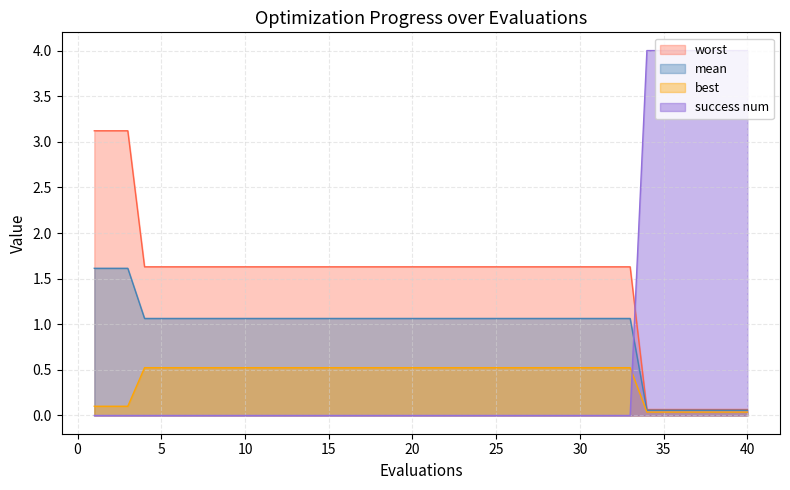

True or false: best and worst cross at least once.

False